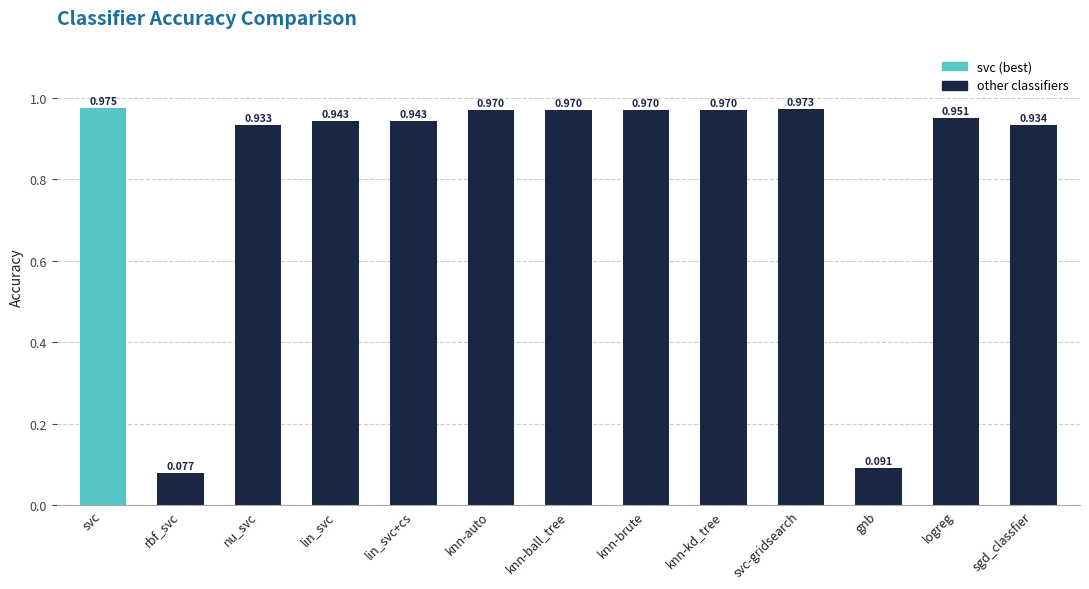

At which category does the chart reach its peak across all series?

svc